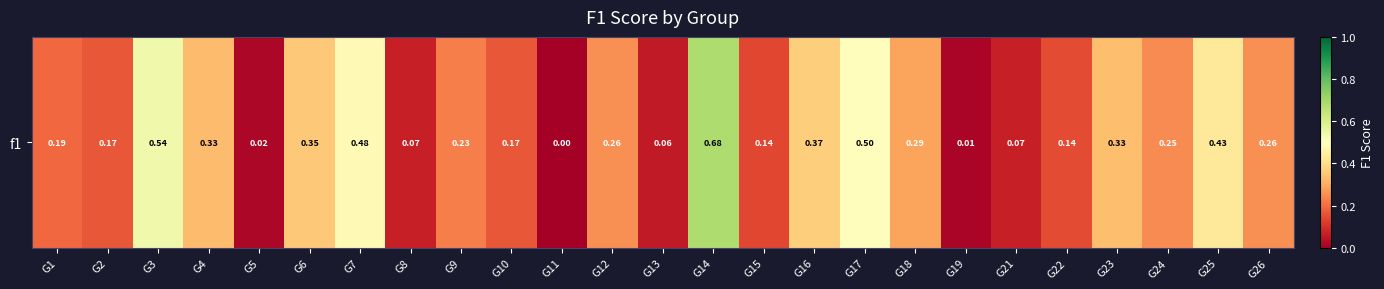

Reading right to left, transcribe all the data shown in this chart.

0.3	0.4	0.2	0.3	0.1	0.1	0.0	0.3	0.5	0.4	0.1	0.7	0.1	0.3	0.0	0.2	0.2	0.1	0.5	0.4	0.0	0.3	0.5	0.2	0.2